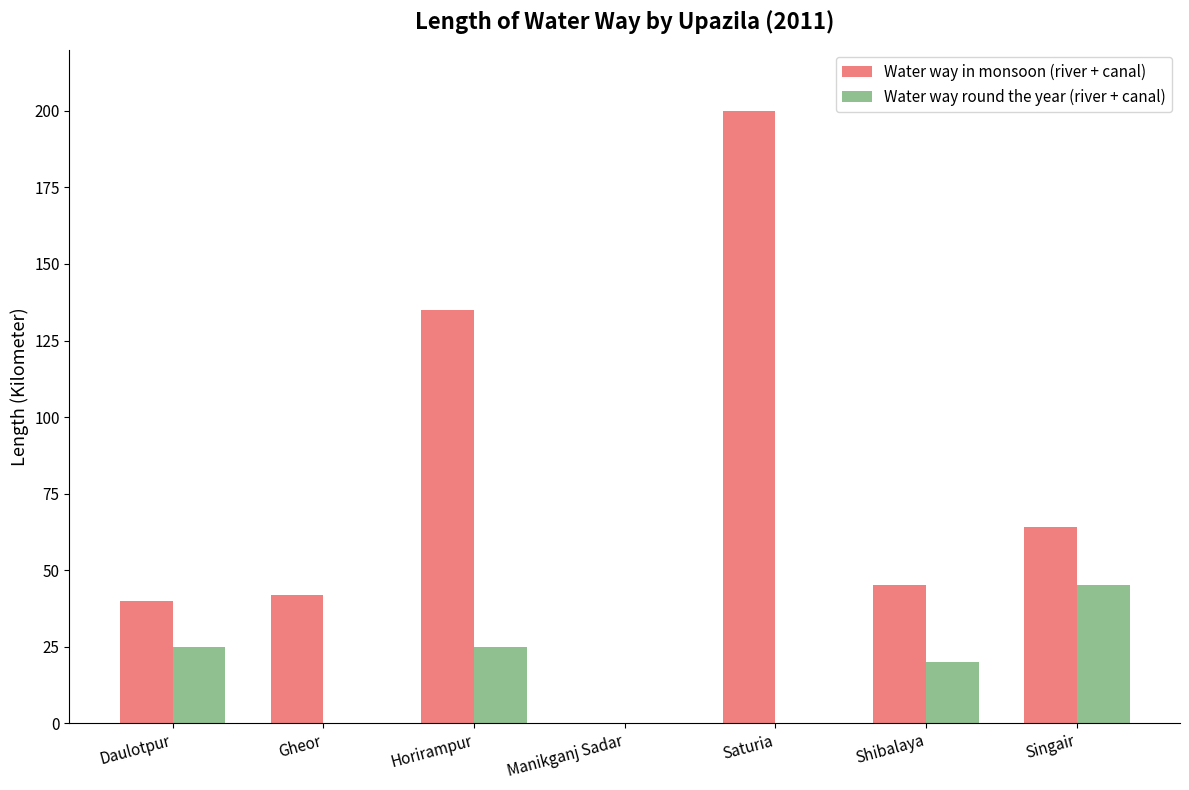

What is the sum of all Water way round the year (river + canal) values?

115